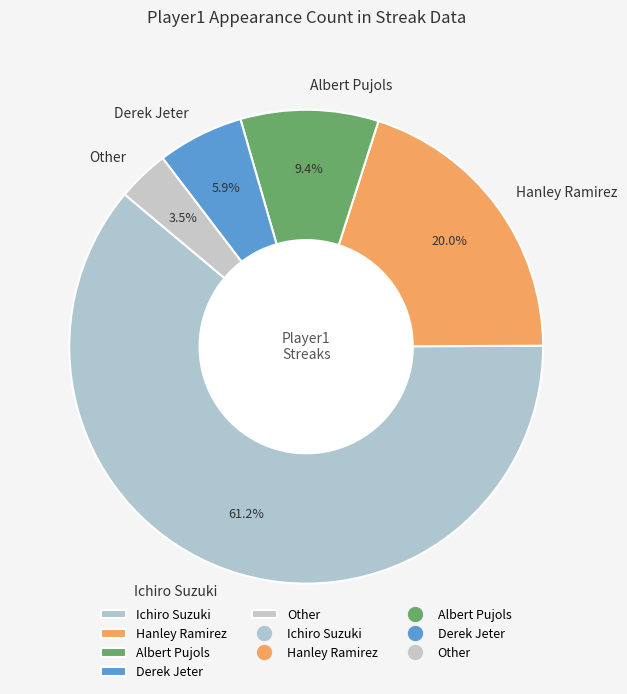

Rank the categories by value from highest to lowest.

Ichiro Suzuki, Hanley Ramirez, Albert Pujols, Derek Jeter, Other